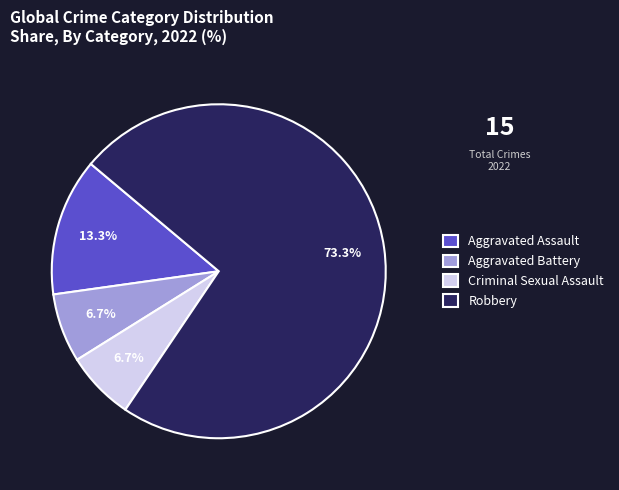

Which slice is the largest?

Robbery